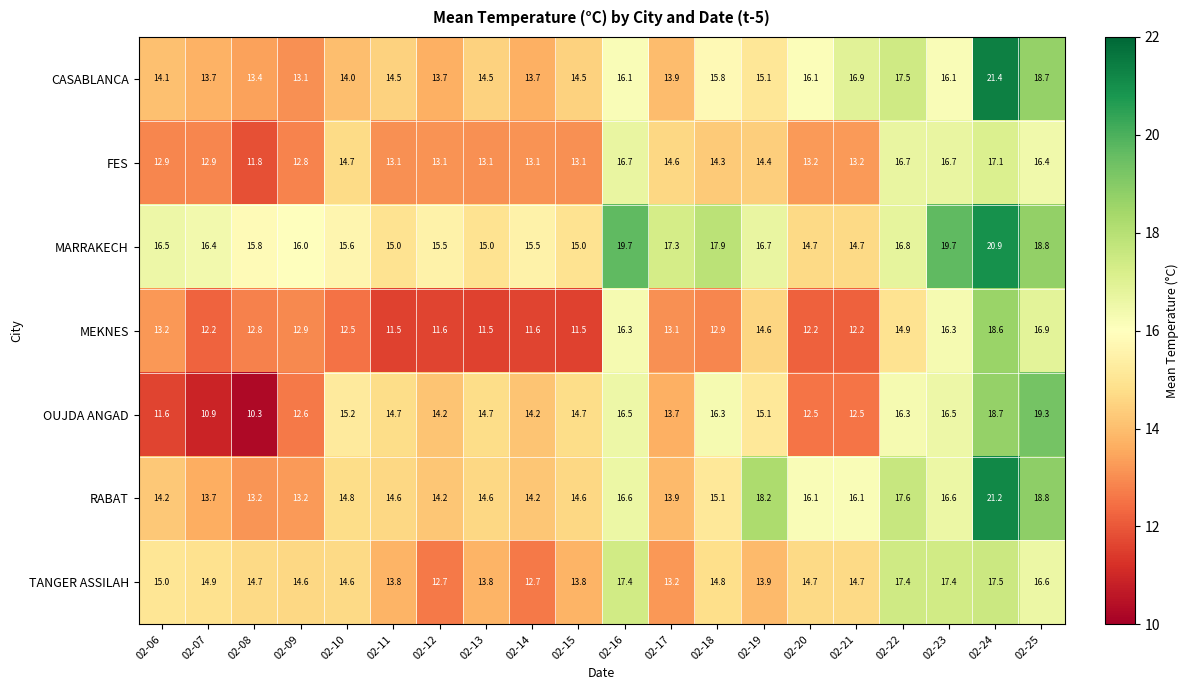

At 02-08, list the series in order from largest to smallest.

MARRAKECH, TANGER ASSILAH, CASABLANCA, RABAT, MEKNES, FES, OUJDA ANGAD